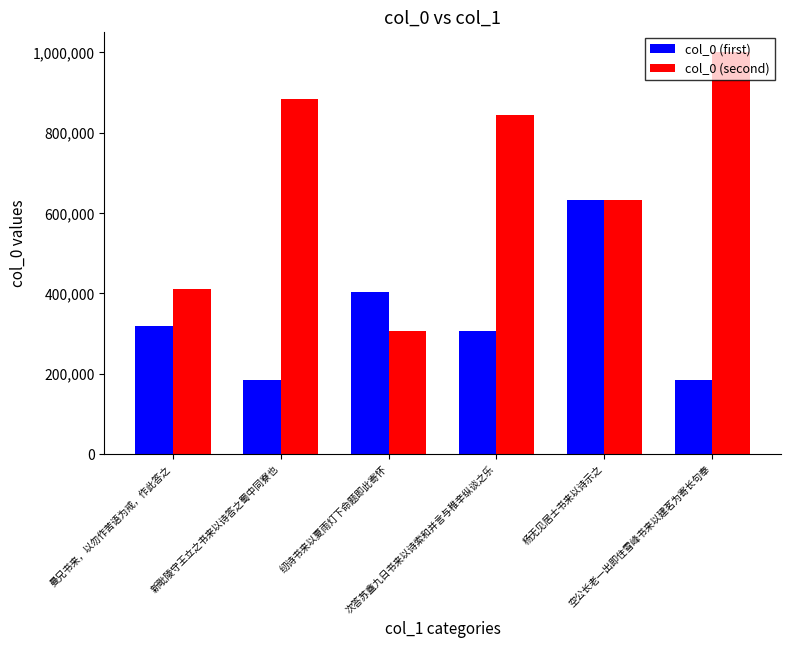

How many bars are there in total?

12